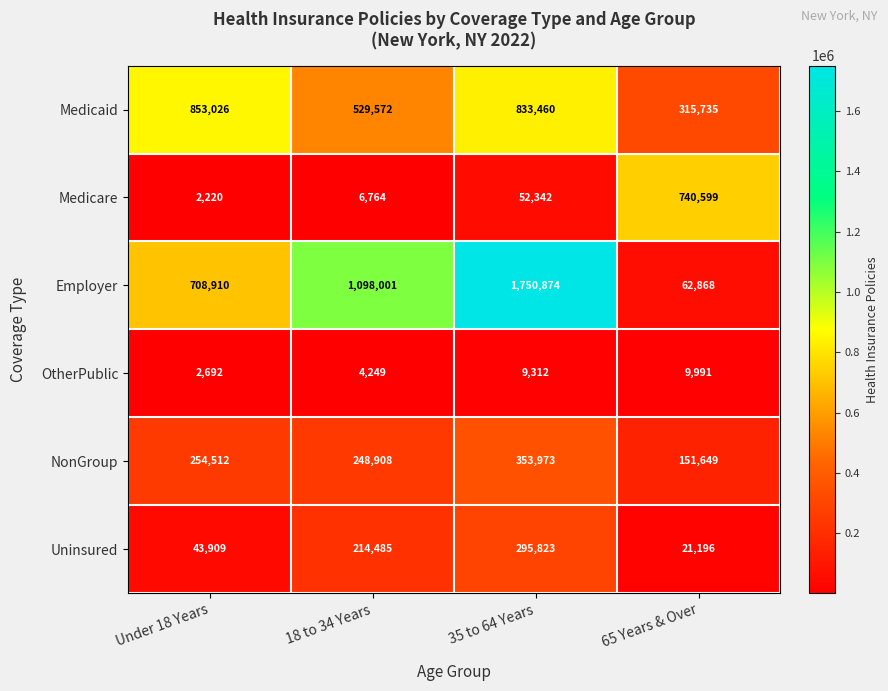

Between Under 18 Years and 18 to 34 Years, which series saw the biggest shift?

Employer